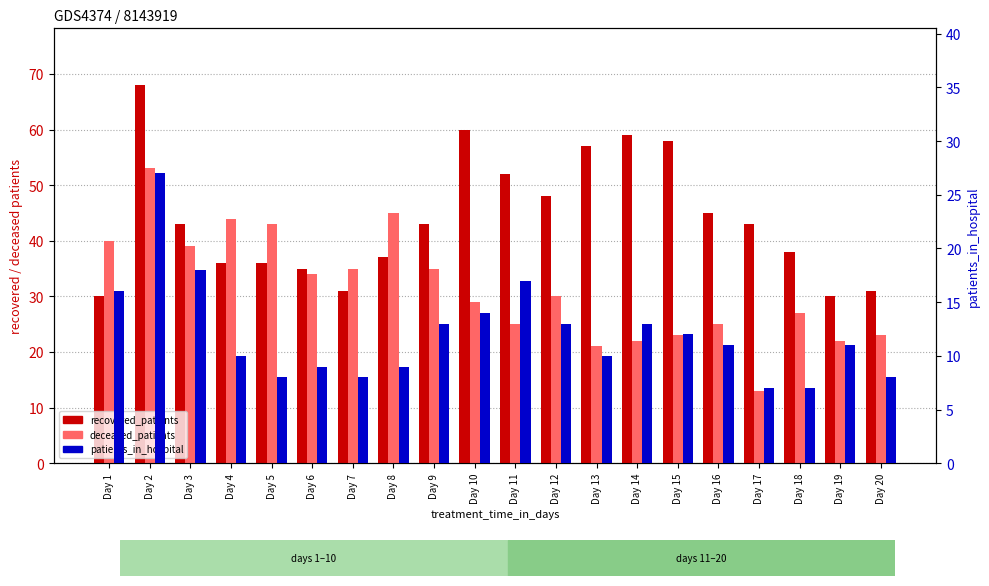

Does the chart contain any negative values?

No